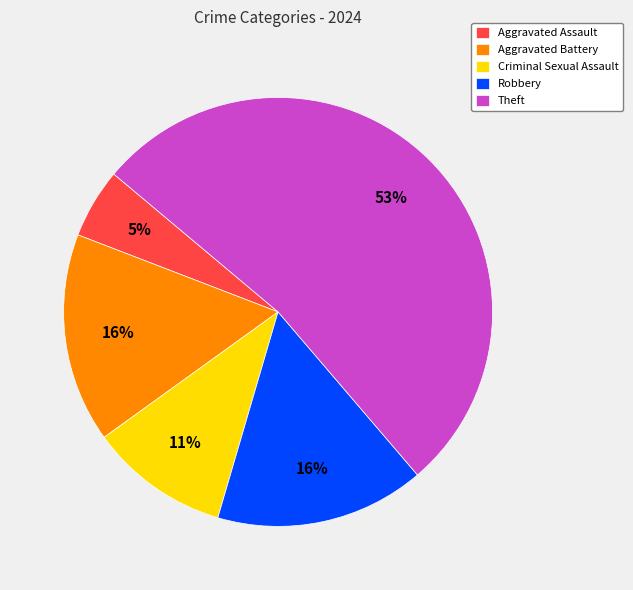

True or false: Theft accounts for 53% of the total.

True